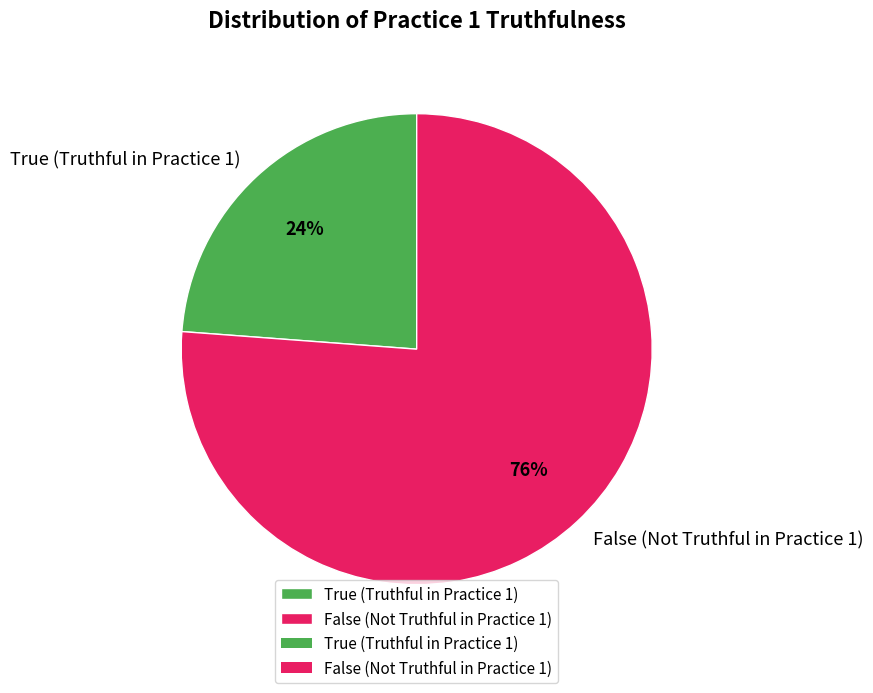

Is it true that True is 45% of the pie?

False